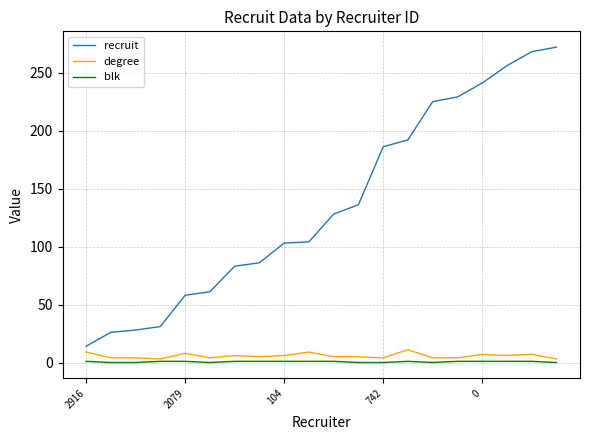

Which series has the largest total across all categories?

recruit